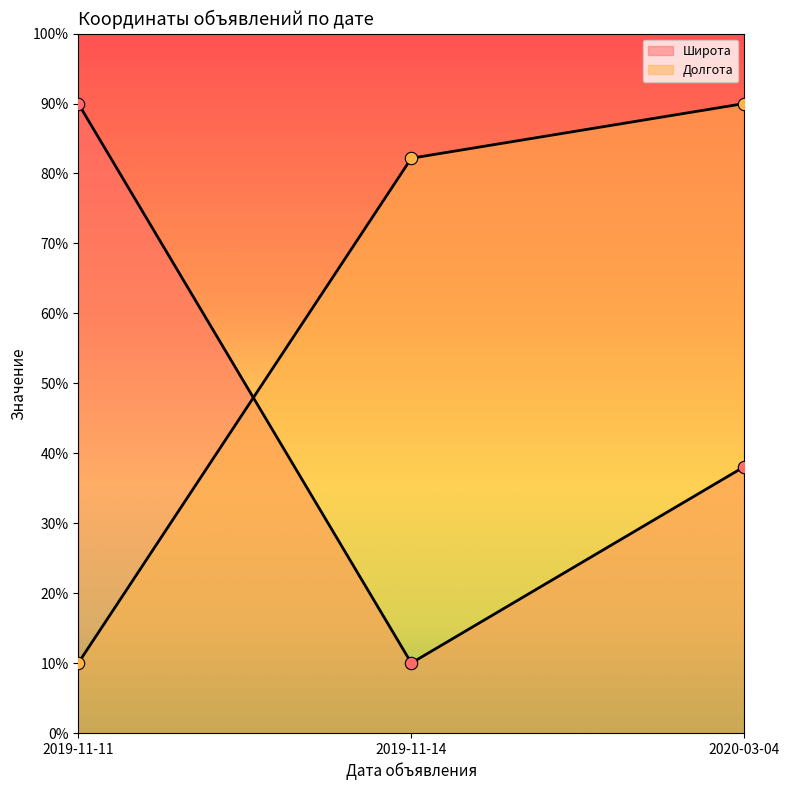

At which category is the sum across all series the highest?

2020-03-04